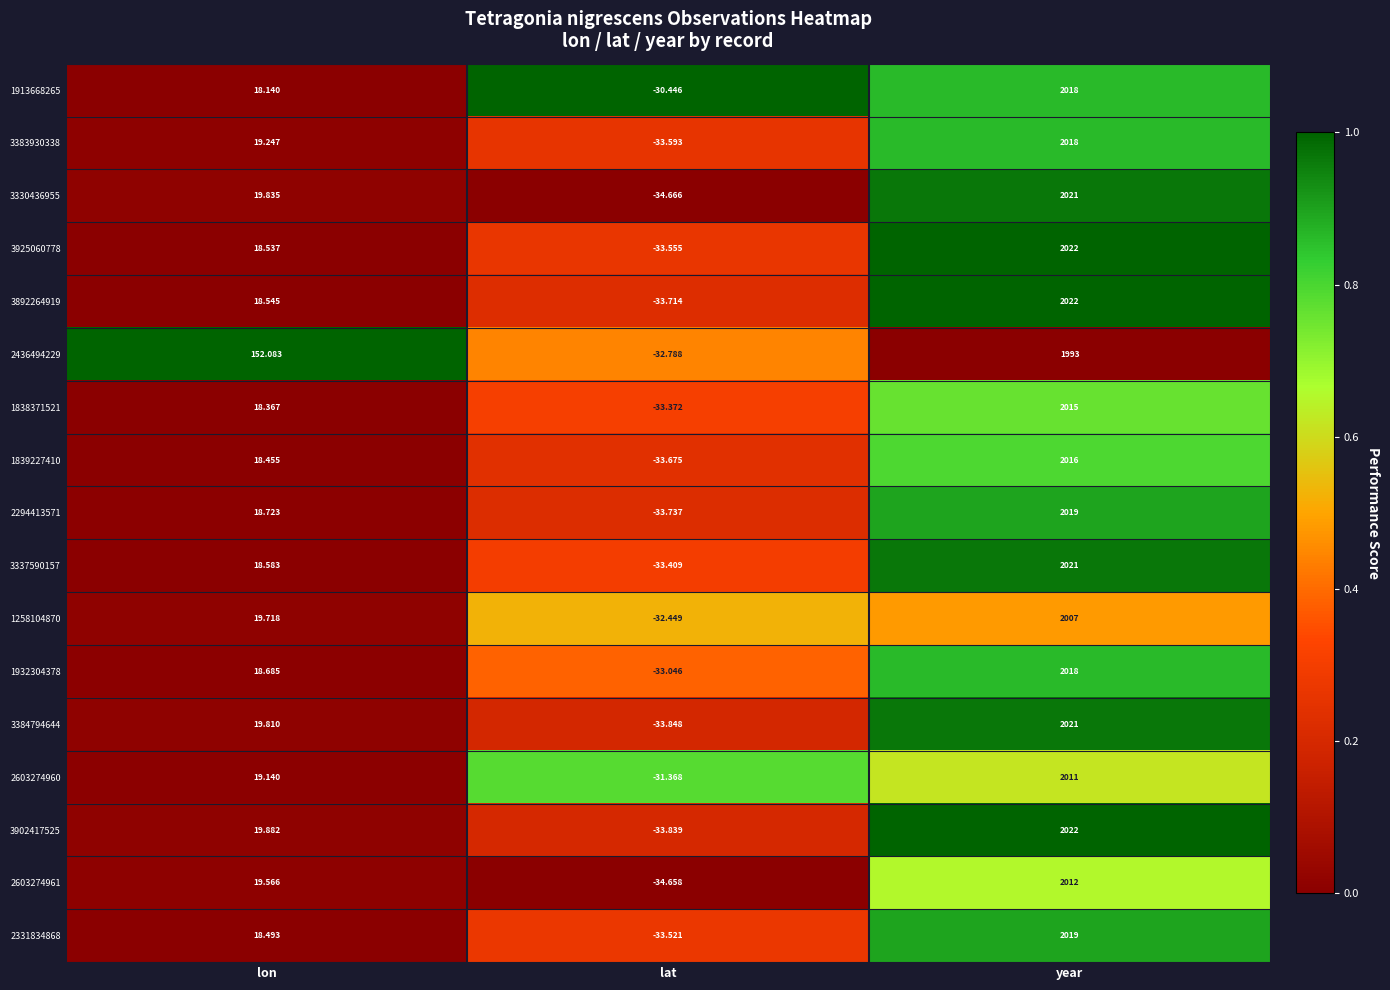

Rank the categories by 3925060778 value from highest to lowest.

year, lon, lat